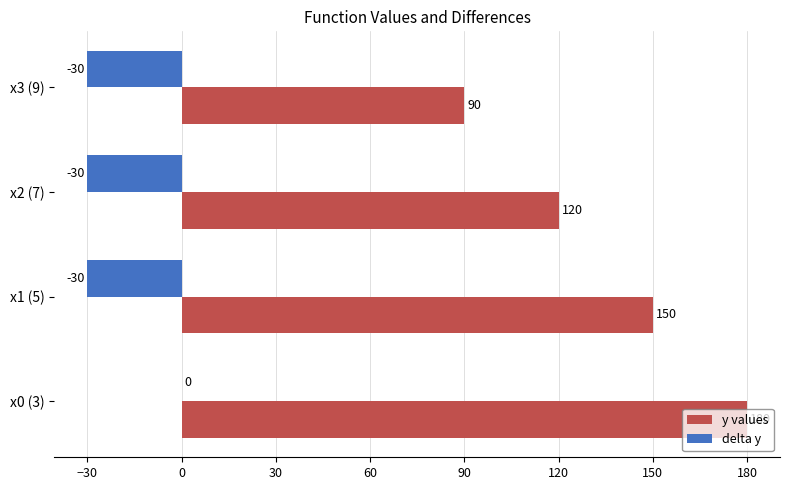

What is the greatest value displayed?

180